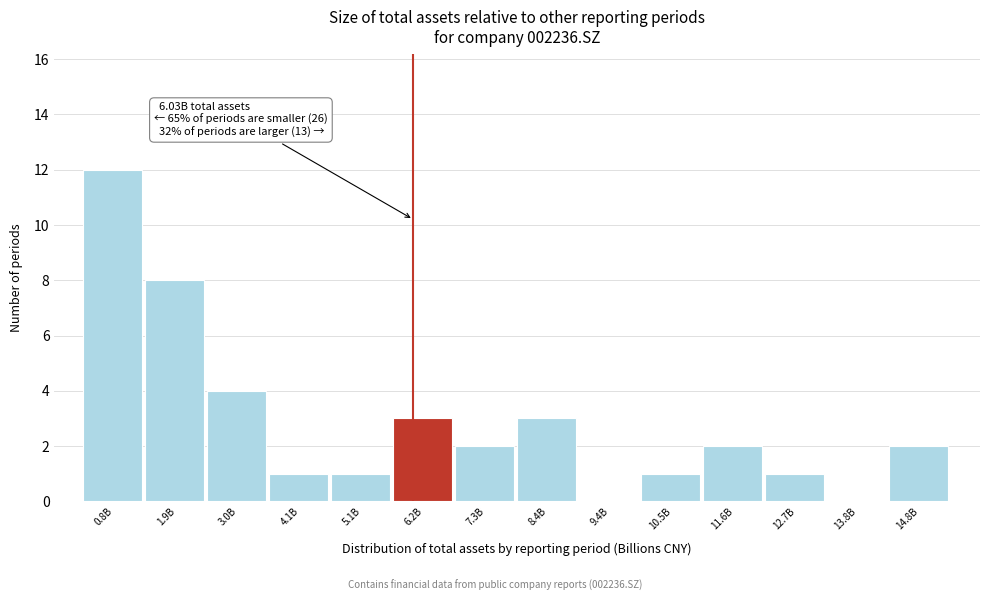

Reading left to right, list all the values displayed in this chart.

0.8B=12	1.9B=8	3.0B=4	4.1B=1	5.1B=1	6.2B=3	7.3B=2	8.4B=3	9.4B=0	10.5B=1	11.6B=2	12.7B=1	13.8B=0	14.8B=2